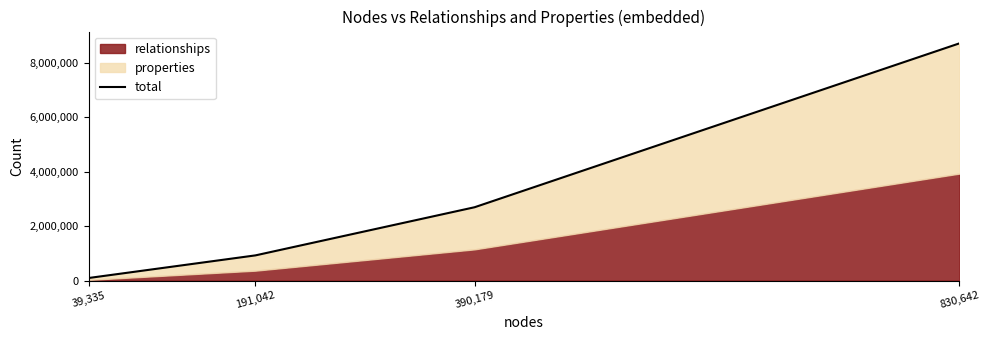

Rank the categories by value from highest to lowest.

830,642, 390,179, 191,042, 39,335